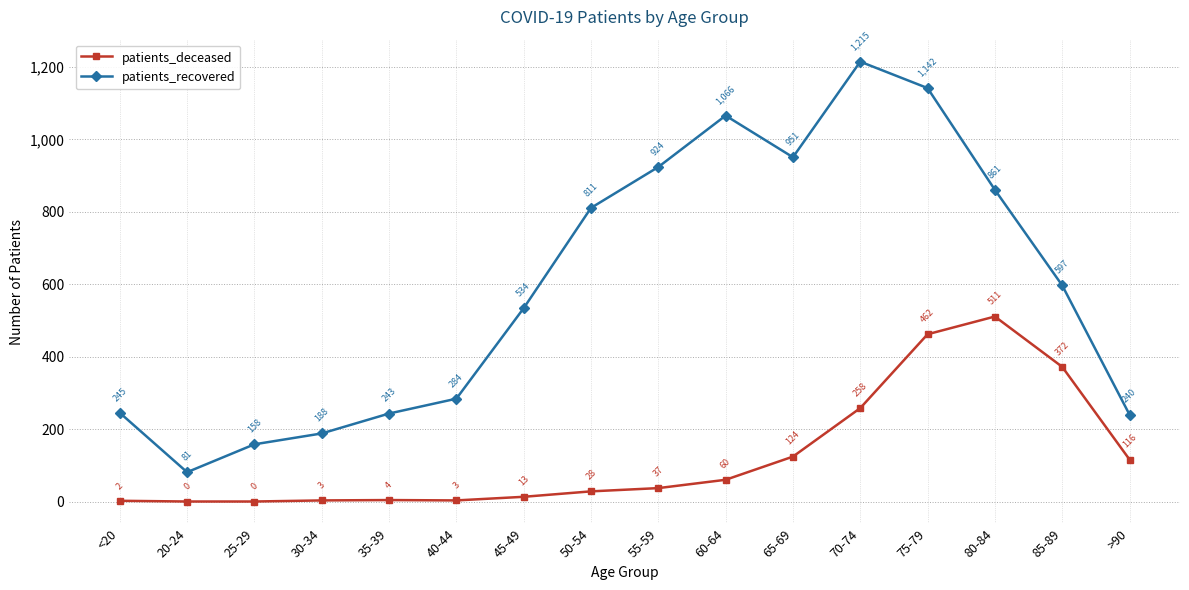

Is this an area chart (filled region under the line)?

No